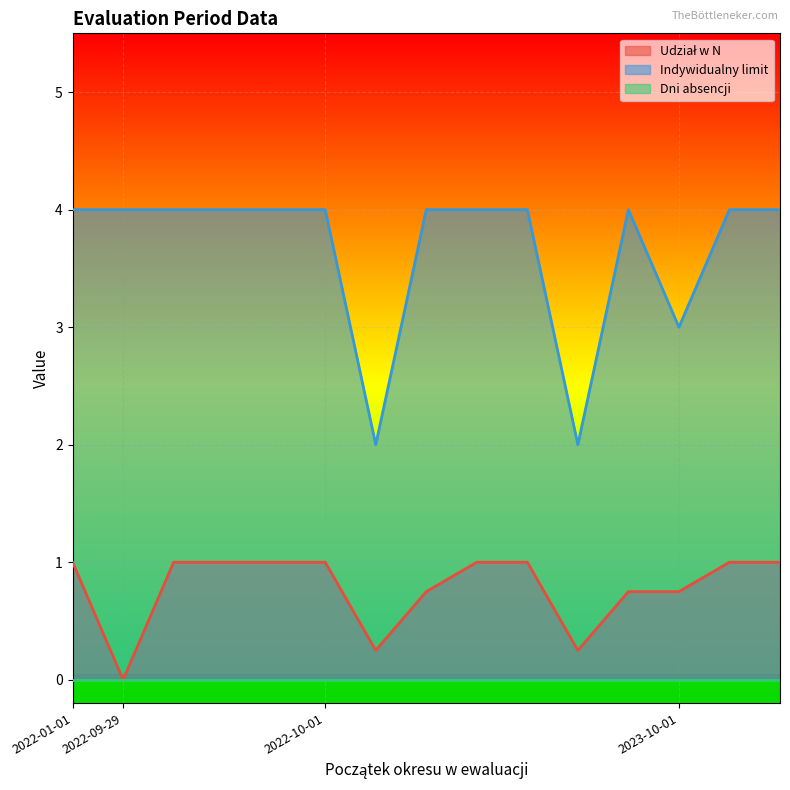

What is the spread (max minus min) of values at 2022-10-01?

3.0